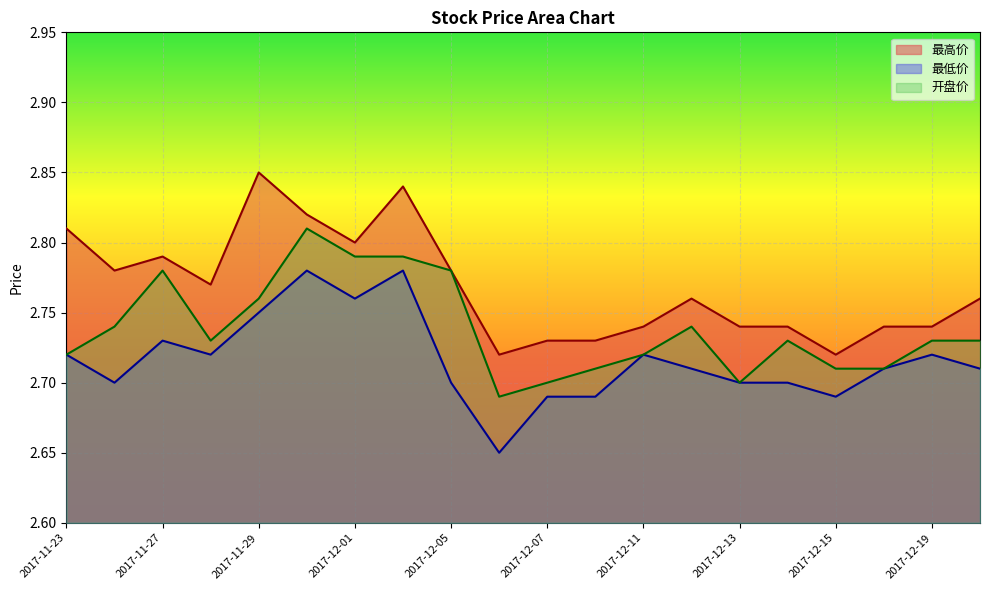

What is the highest value of the 最低价 series?

2.8